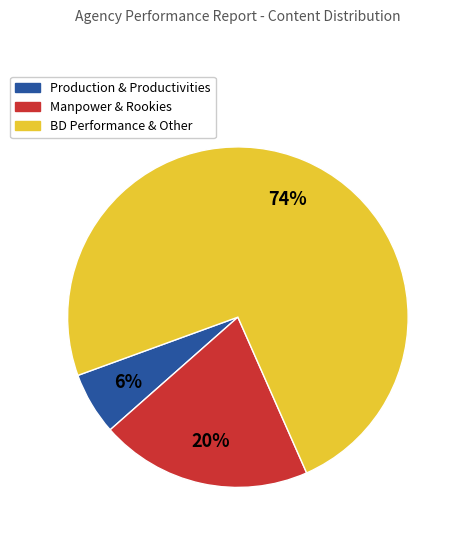

Does any single category account for the majority?

Yes